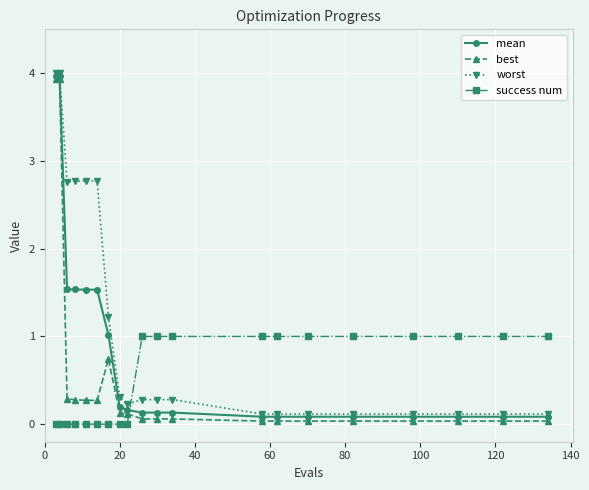

True or false: worst and success num cross at least once.

True